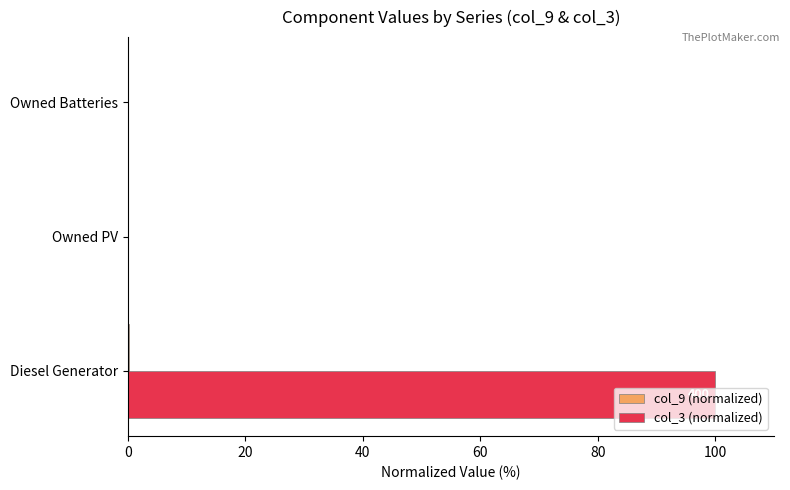

What is the sum of all col_3 (normalized) values?

100.0